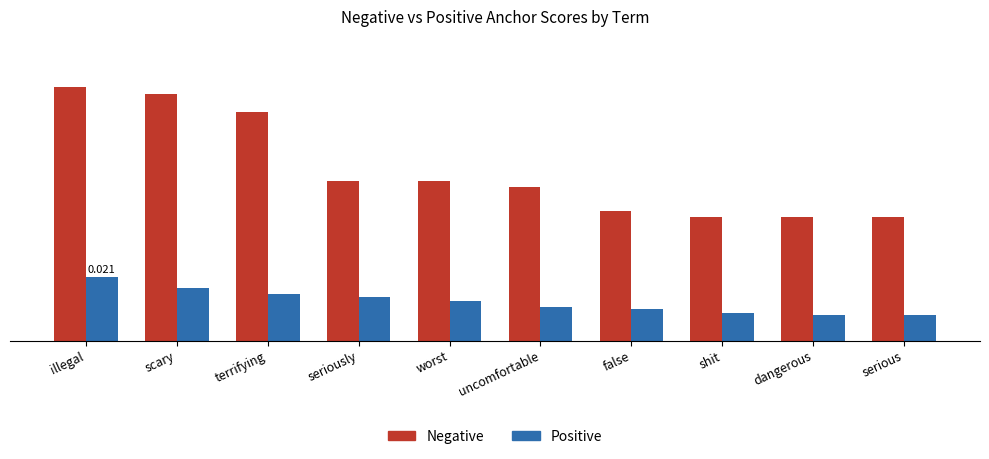

At which label is Positive closest to 0?

serious